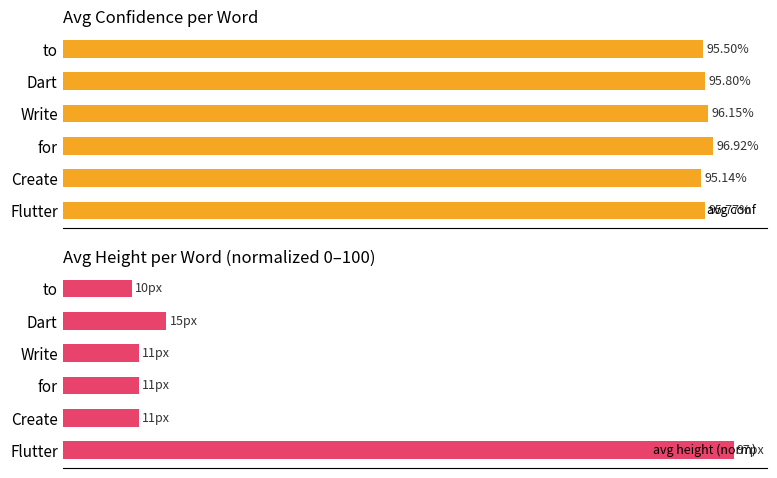

At how many categories does at least one series exceed 87?

6